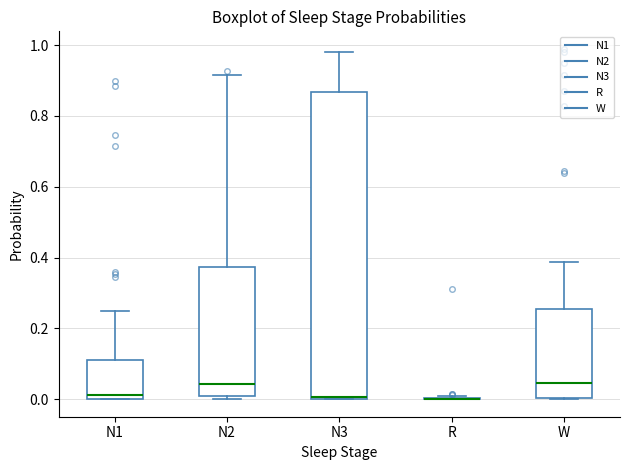

Comparing the boxes themselves (not the whiskers), which one is the tallest?

N3